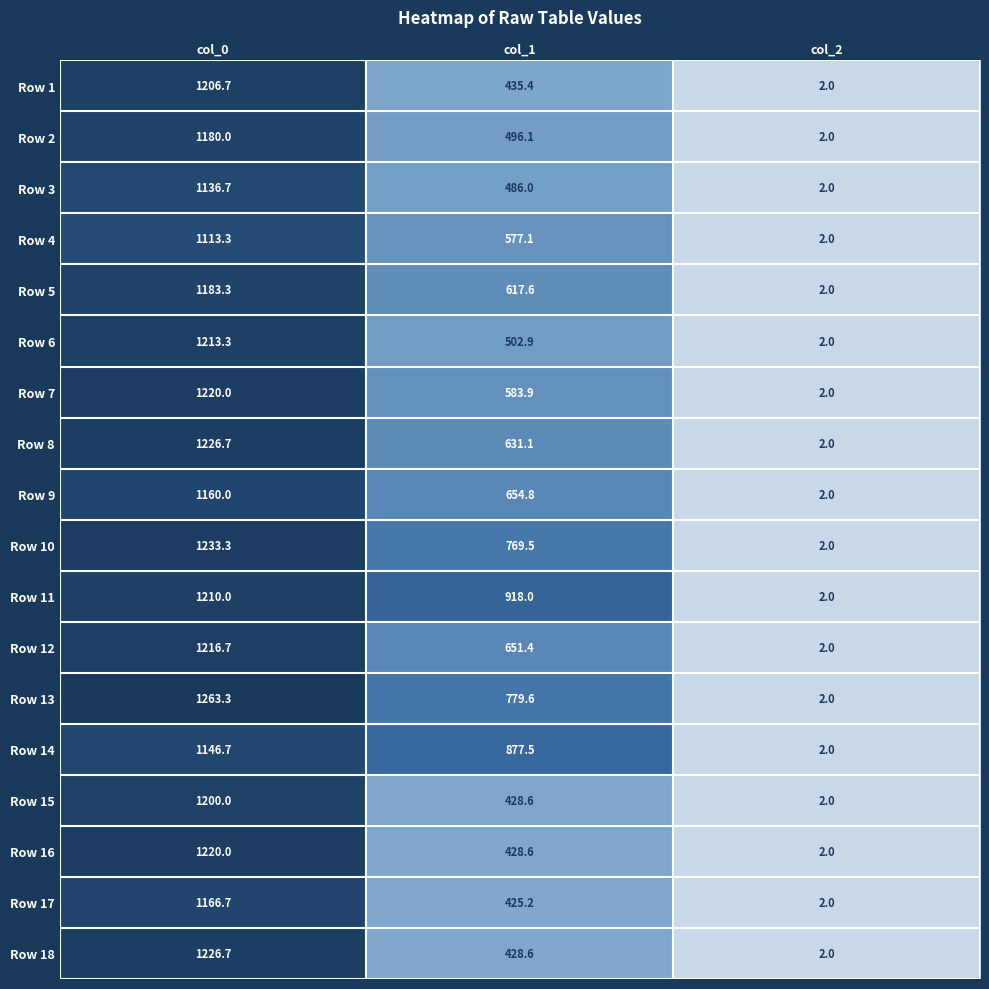

Which series changed the most between col_0 and col_1?

Row 18